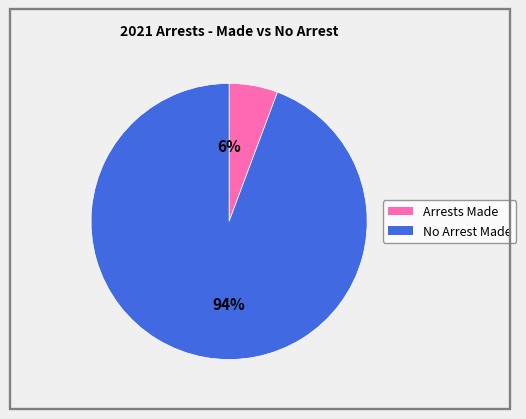

Is there any slice that represents more than half of the pie?

Yes